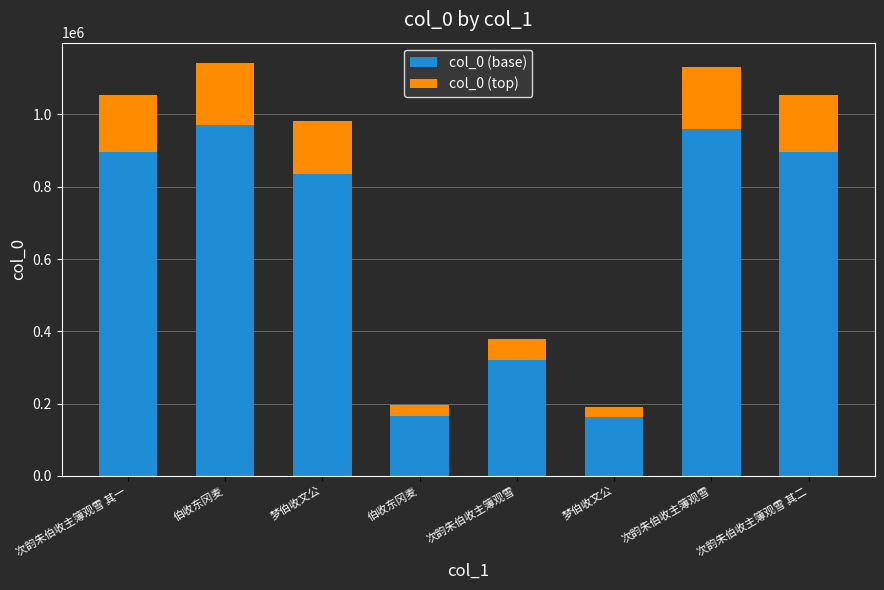

Does the chart contain any negative values?

No